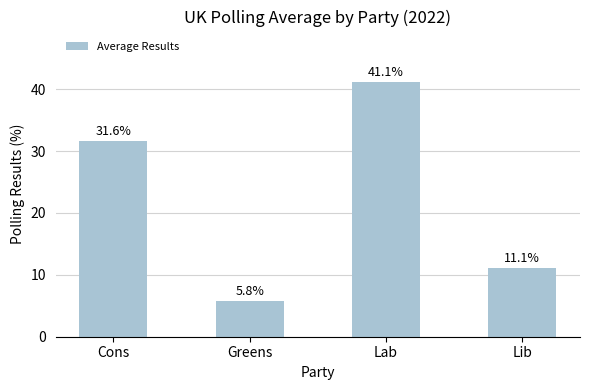

What is the sum of the values at Cons and Lab?

72.7